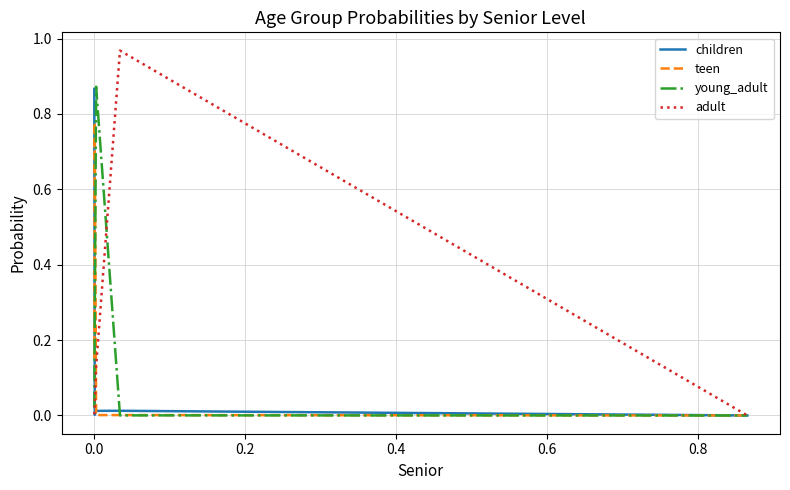

Which series has the widest spread of values?

adult